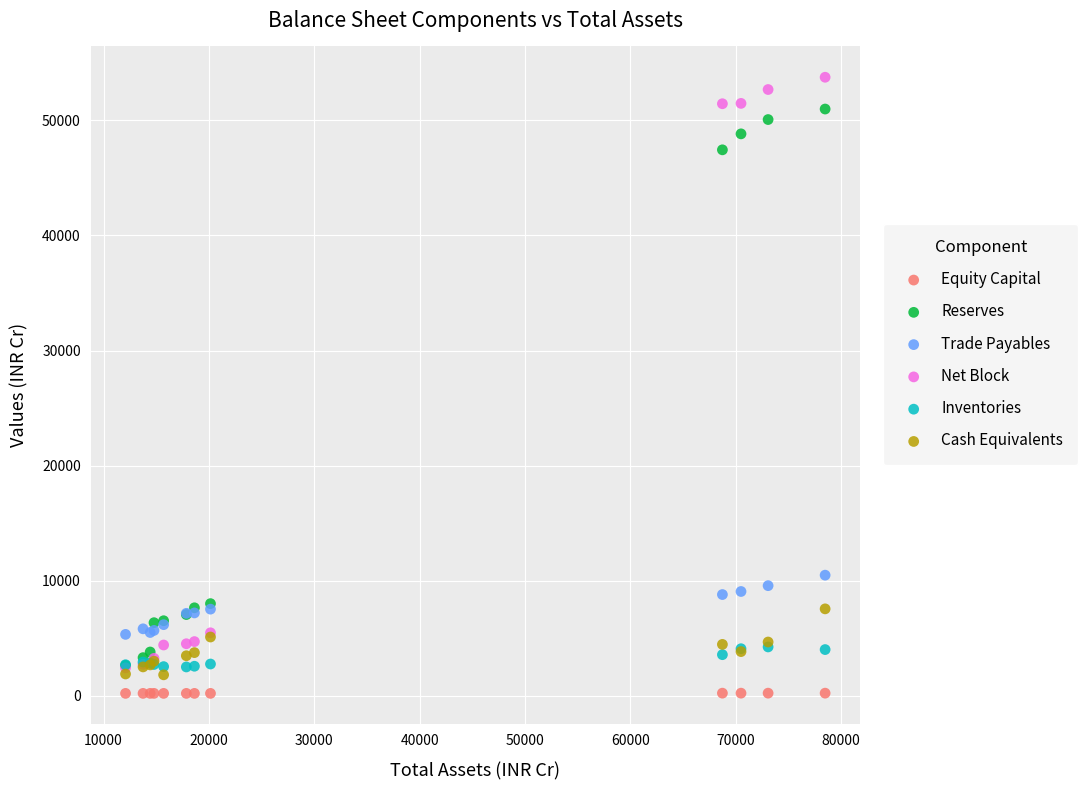

Which series reaches the maximum Y coordinate?

Net Block